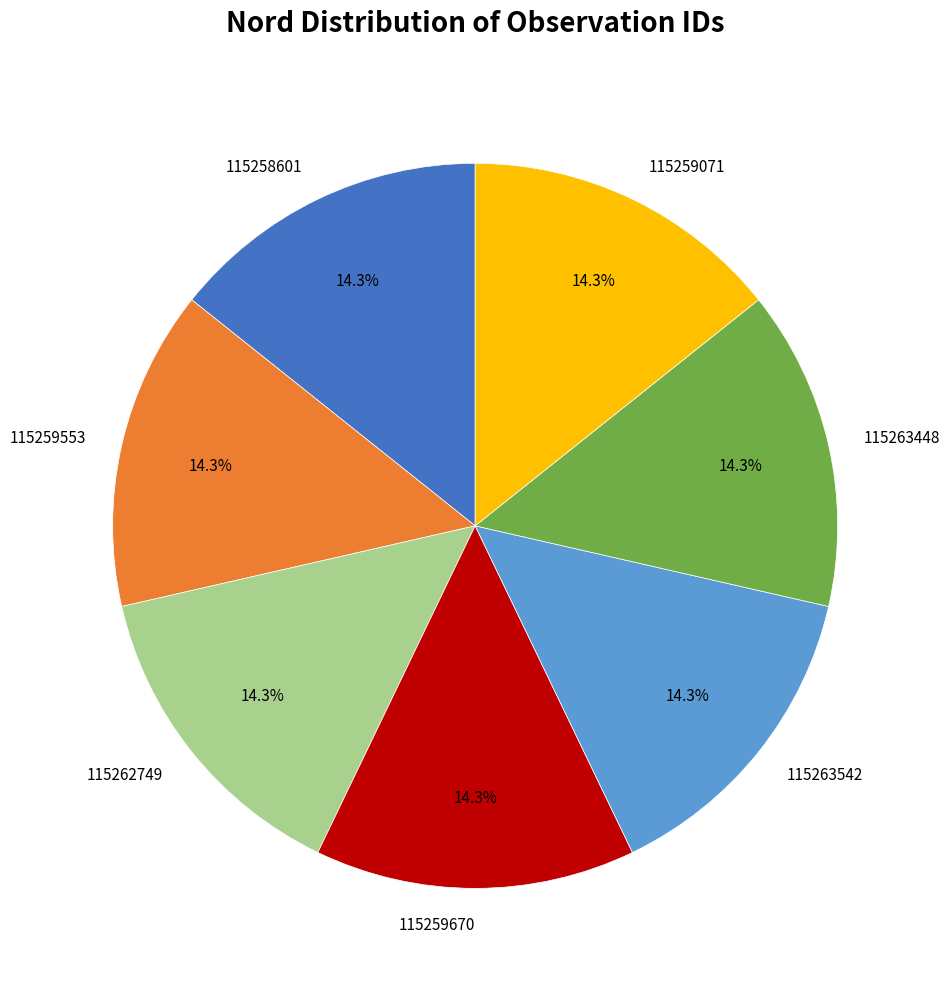

What portion of the pie excludes 115258601?

85.7%